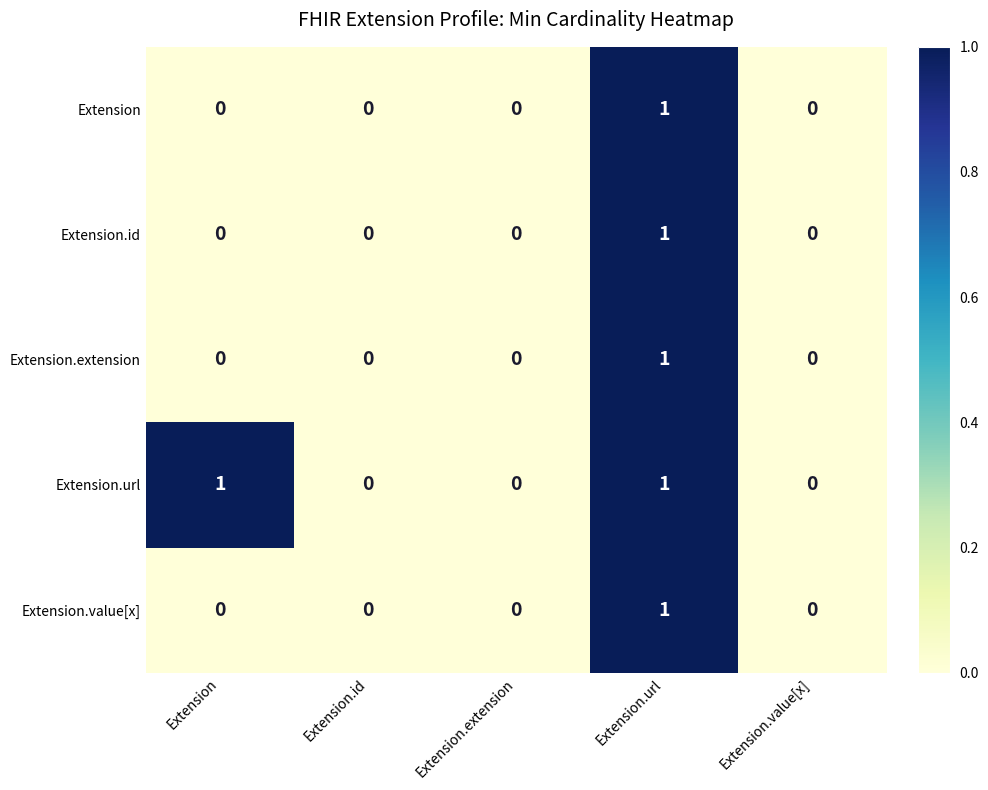

Count the Extension.extension values in the range 0 to 1.

5